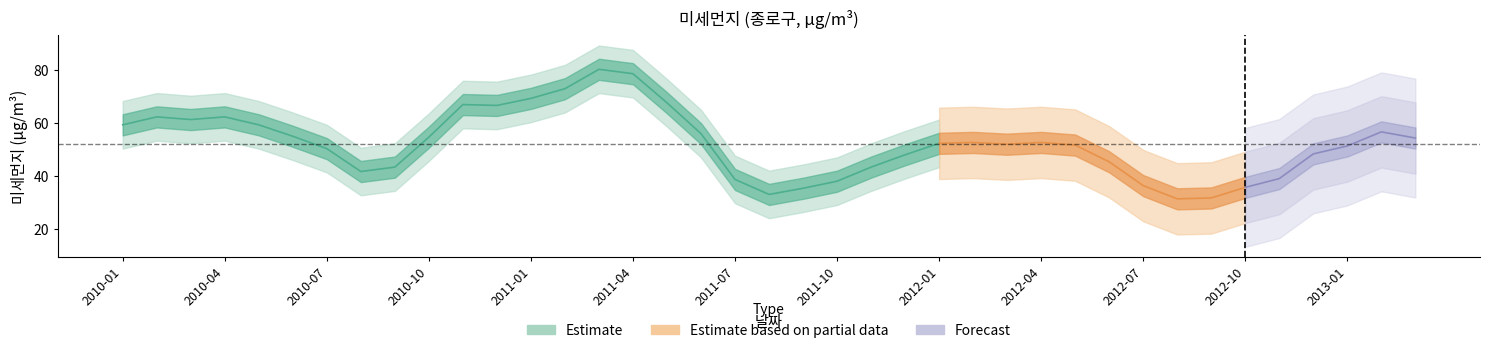

True or false: the data has more than 2 interior local peaks.

True